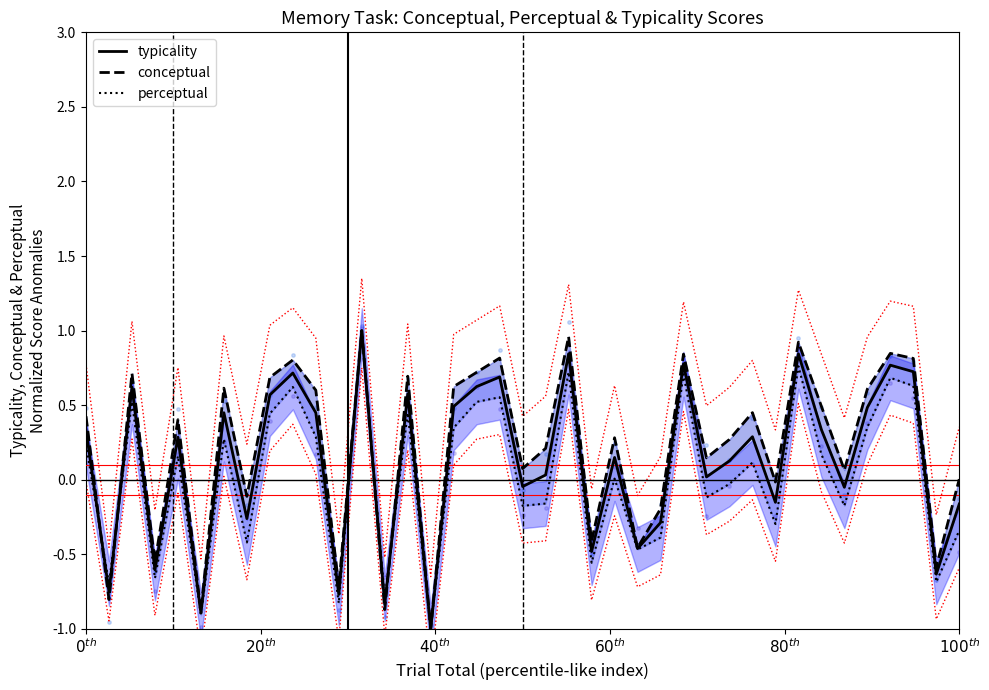

Which series reaches the minimum Y coordinate?

typicality